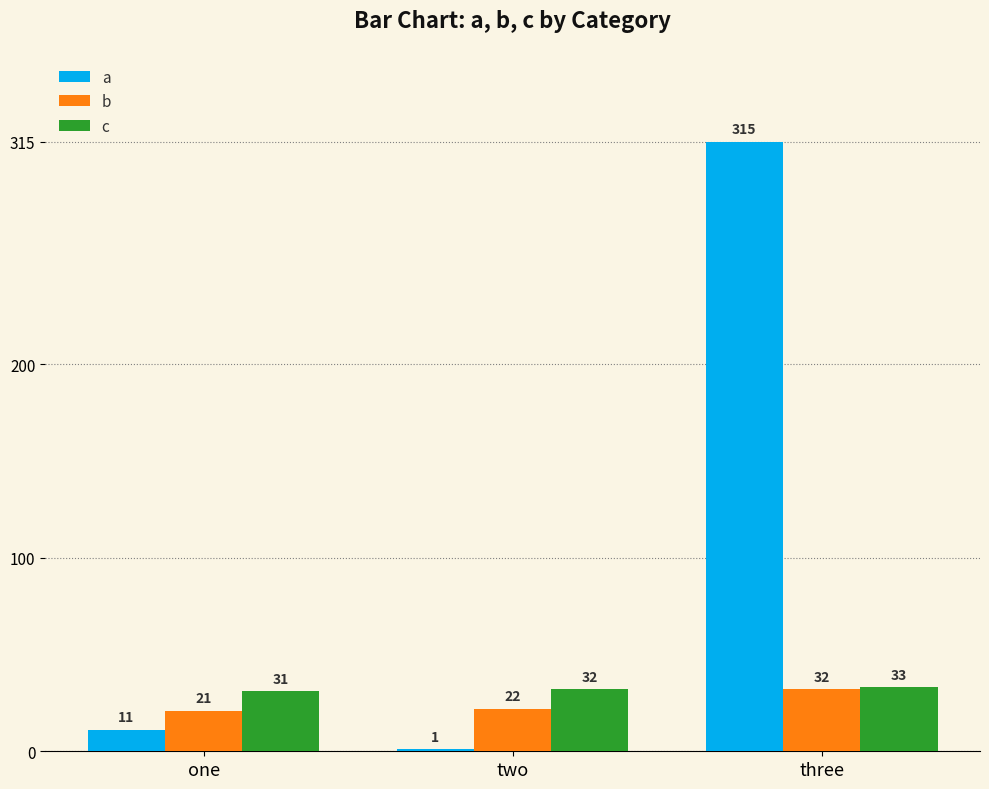

What are all the series names shown in the legend?

a, b, c